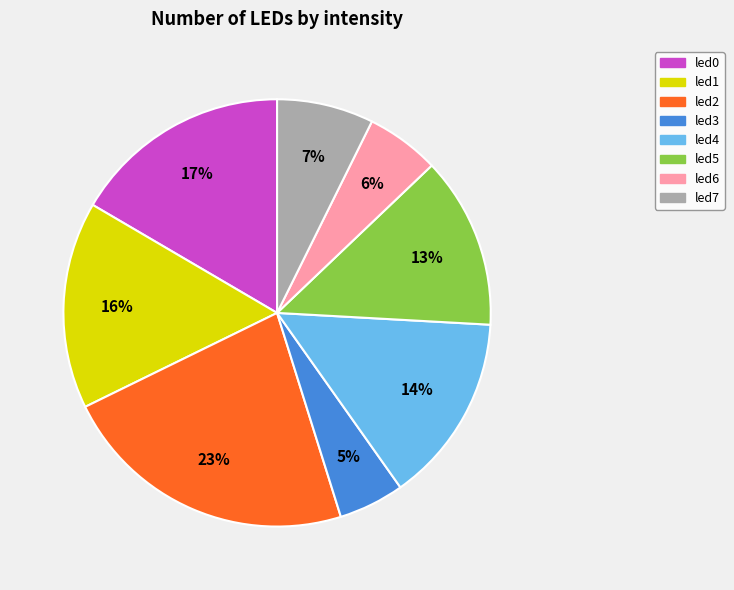

What percentage is the led3 slice, to the nearest percent?

5%